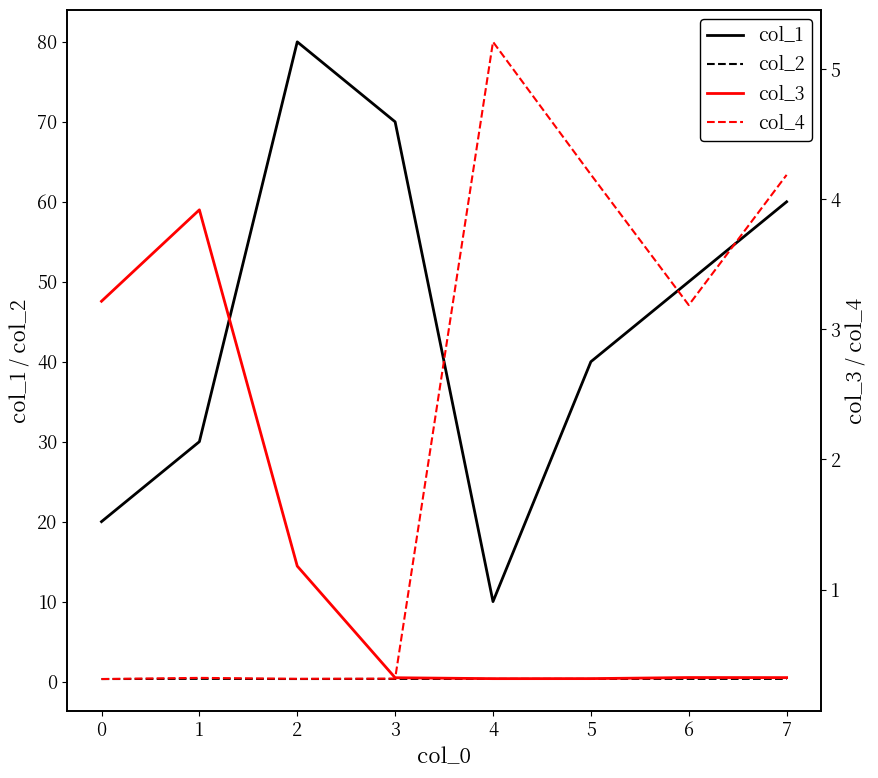

The value of col_1 at 7 is 60.0. True or false?

True